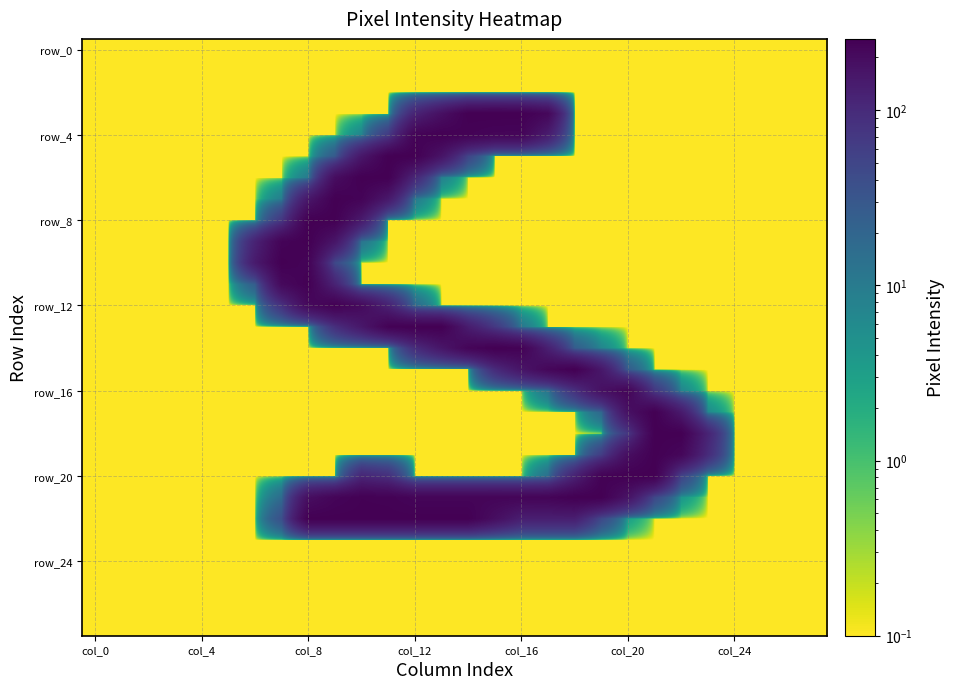

At how many categories does at least one series exceed 6?

18